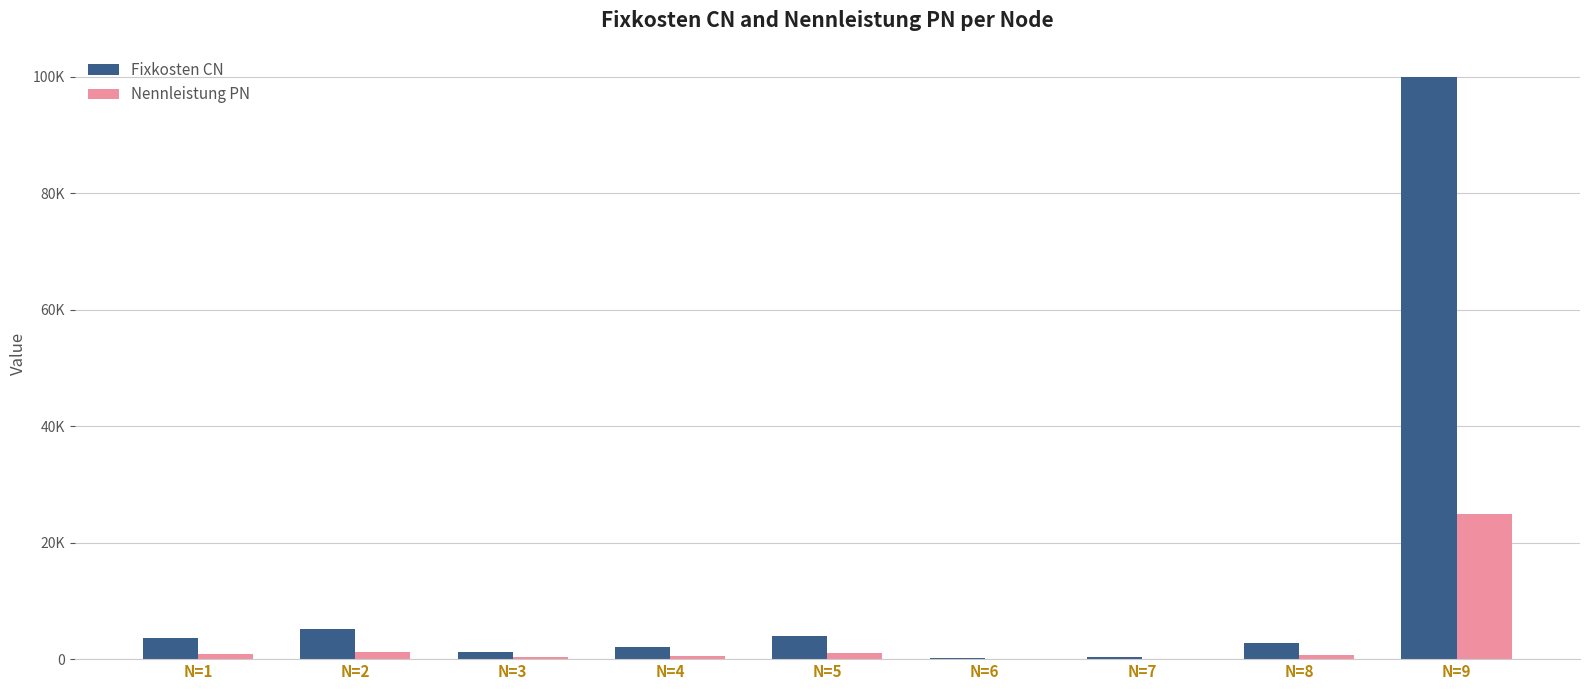

Are the bars horizontal?

No